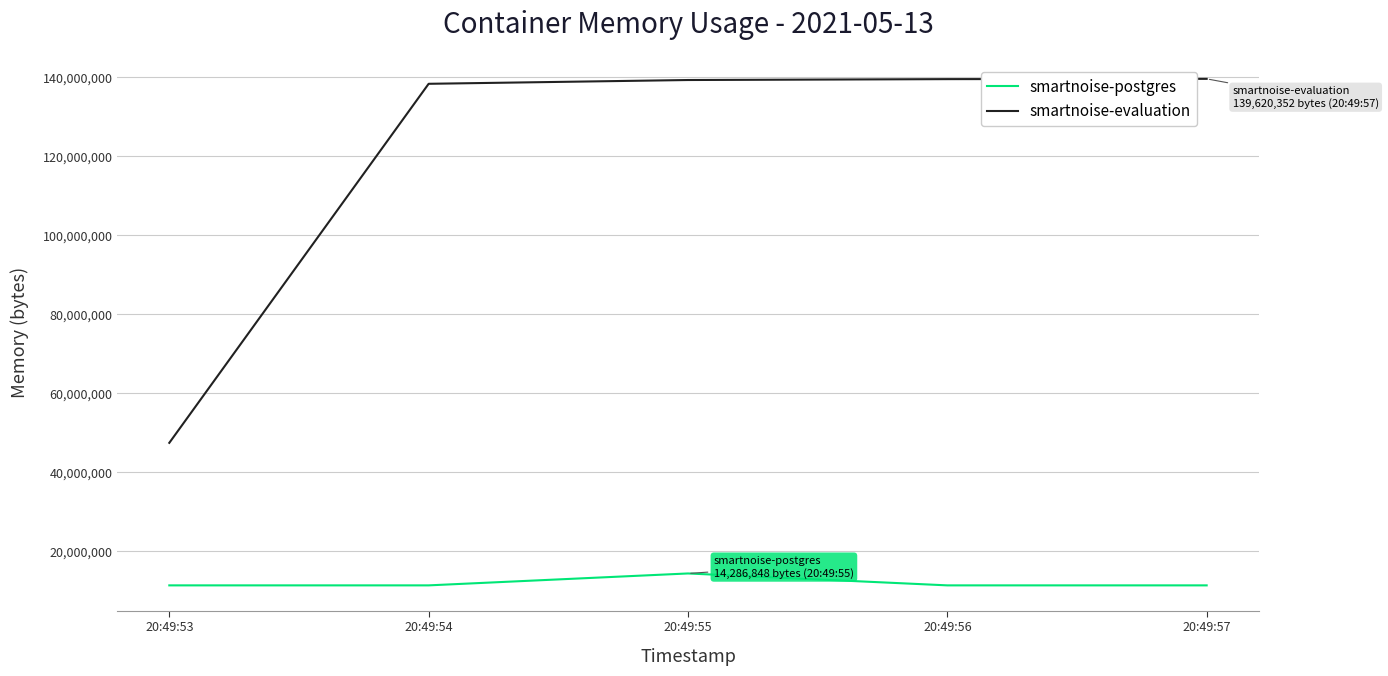

What is the lowest value of the smartnoise-evaluation series?

47382528